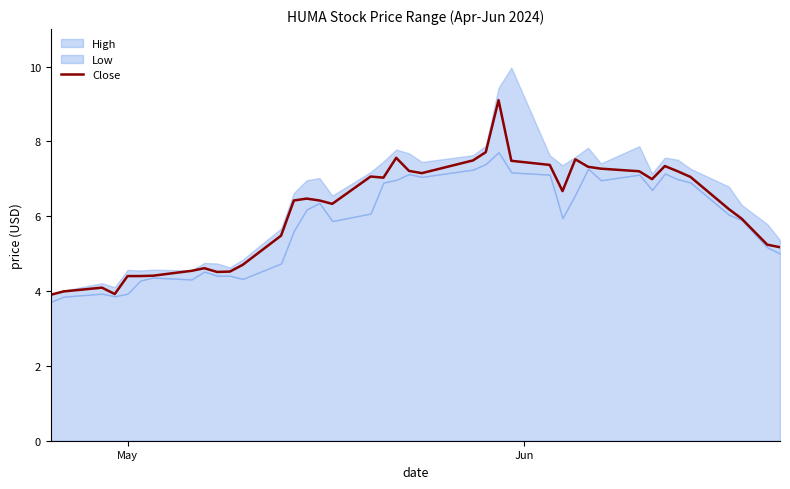

What is the maximum value for Close?

9.1